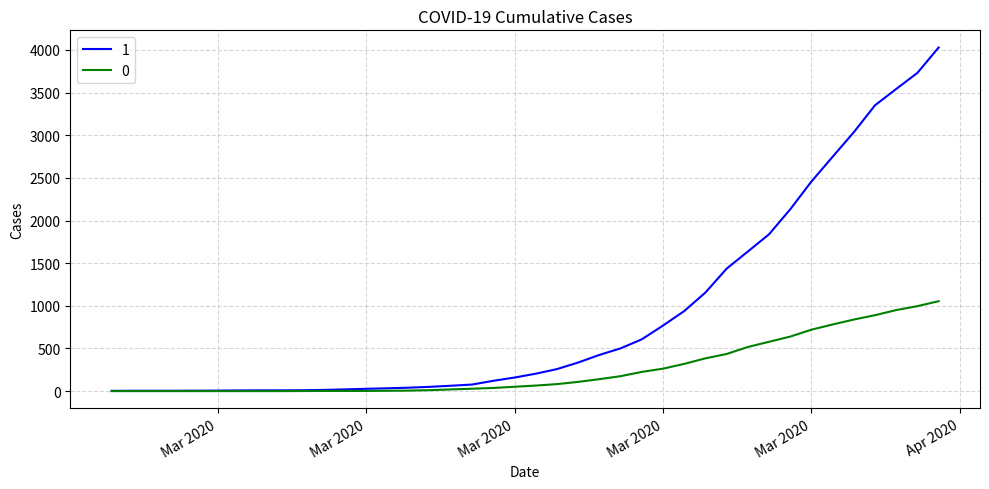

What is the sum of all 0 values?

10324